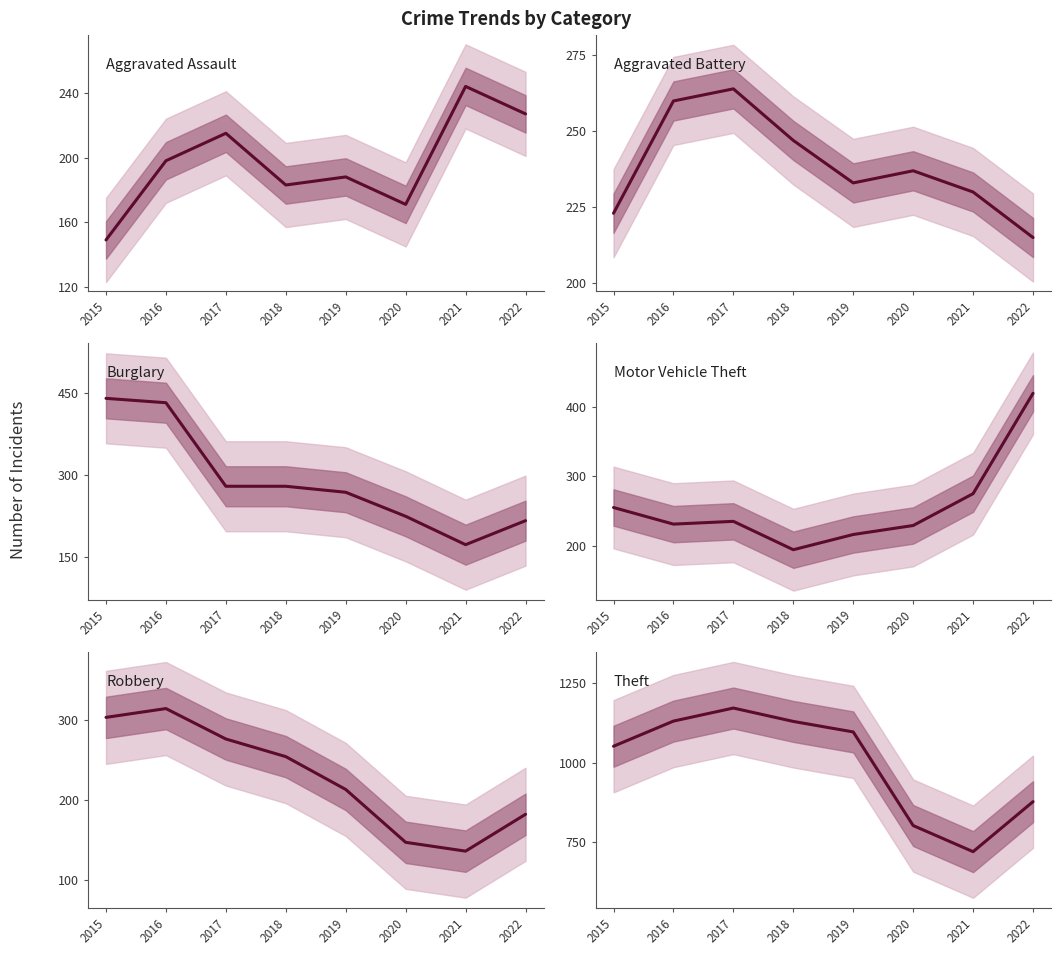

Reading left to right, list all the values displayed in this chart.

Aggravated Assault: 149	198	215	183	188	171	244	227
Aggravated Battery: 223	260	264	247	233	237	230	215
Burglary: 440	432	279	279	268	224	172	216
Motor Vehicle Theft: 255	231	235	194	216	229	275	420
Robbery: 303	314	276	254	213	147	136	182
Theft: 1052	1131	1172	1130	1097	803	721	878